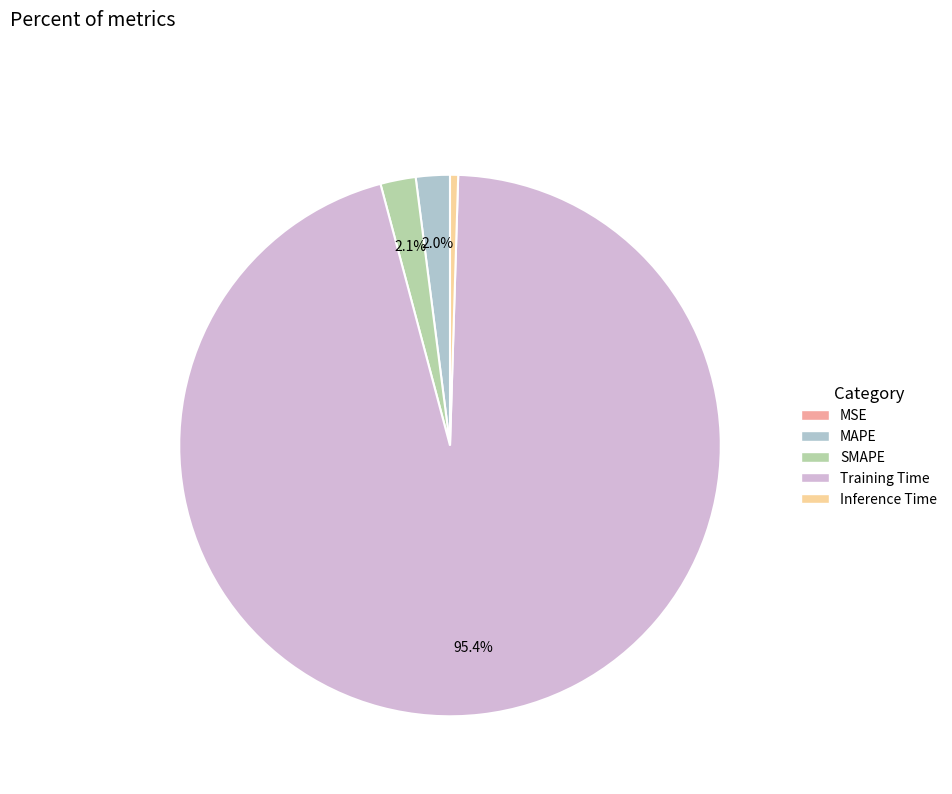

How much of the chart is everything except SMAPE?

97.9%